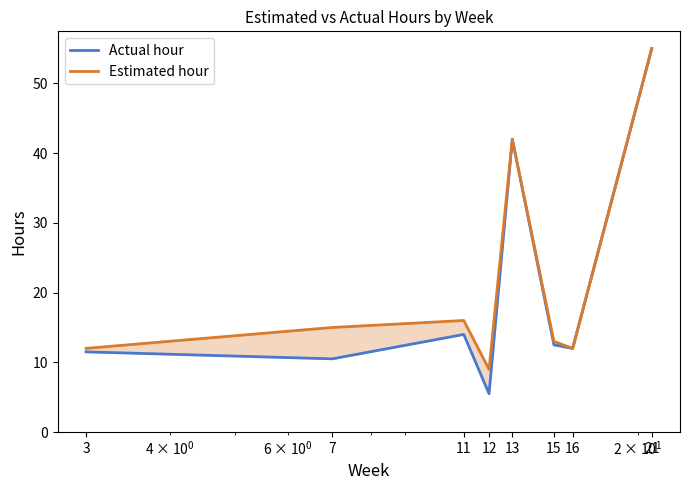

Does the chart display data point markers on the line(s)?

No